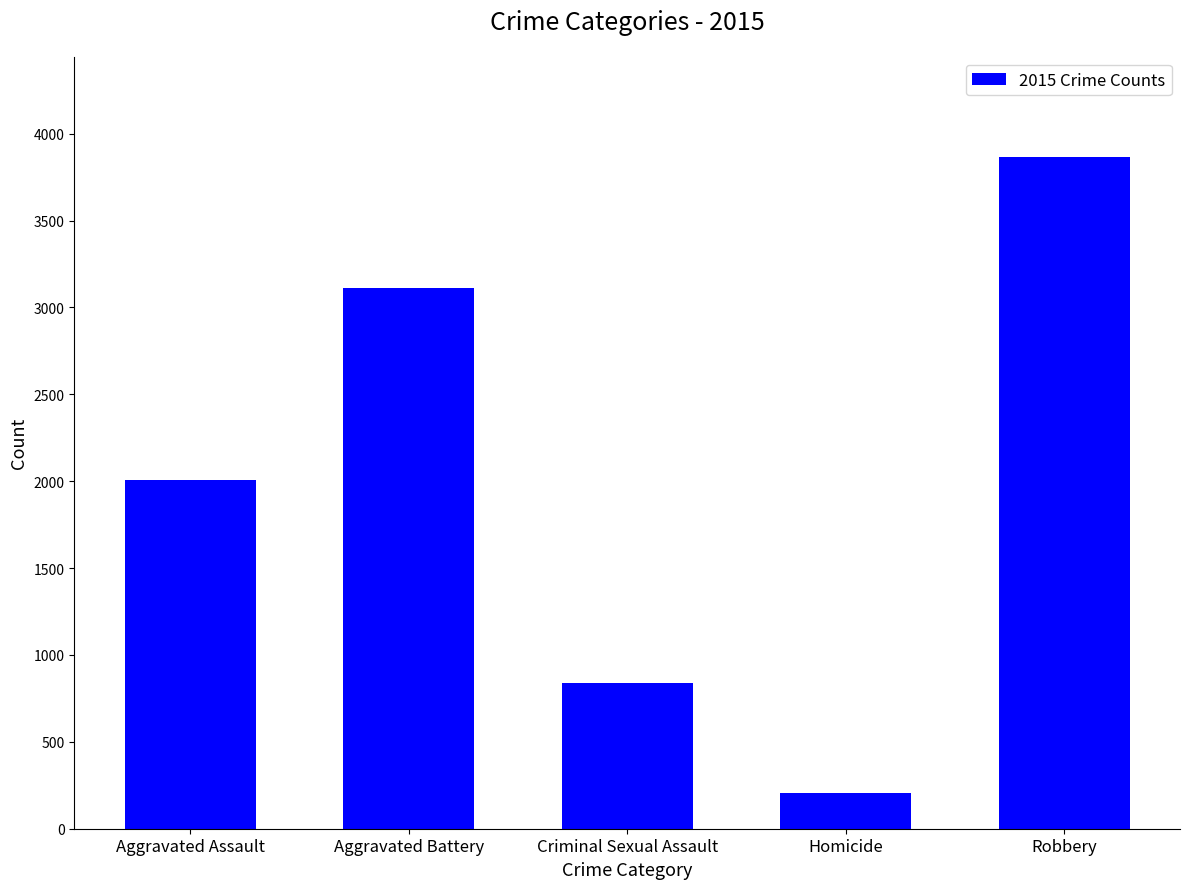

Rank the categories by value from highest to lowest.

Robbery, Aggravated Battery, Aggravated Assault, Criminal Sexual Assault, Homicide